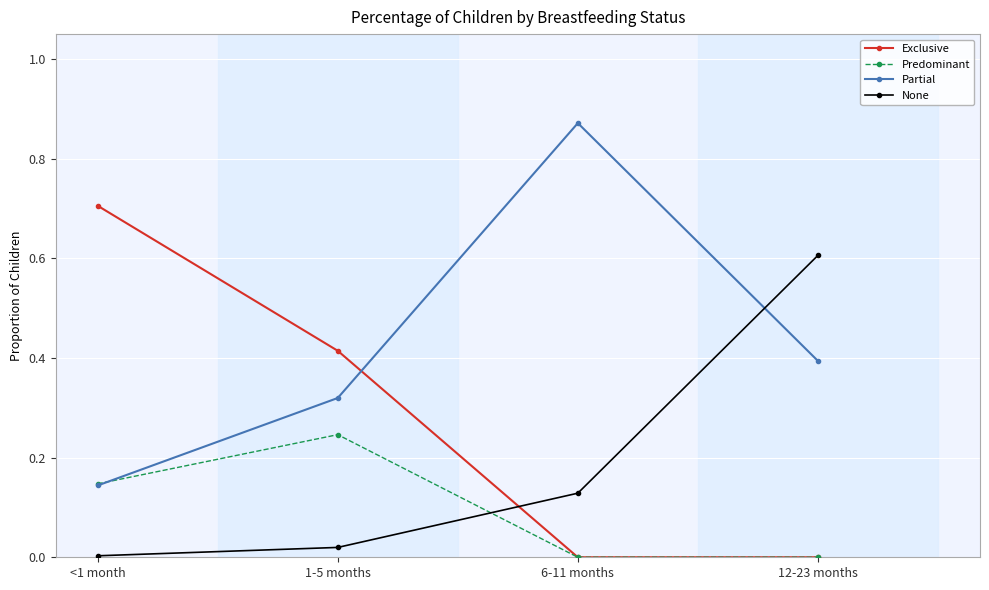

How many lines are shown in the chart?

4